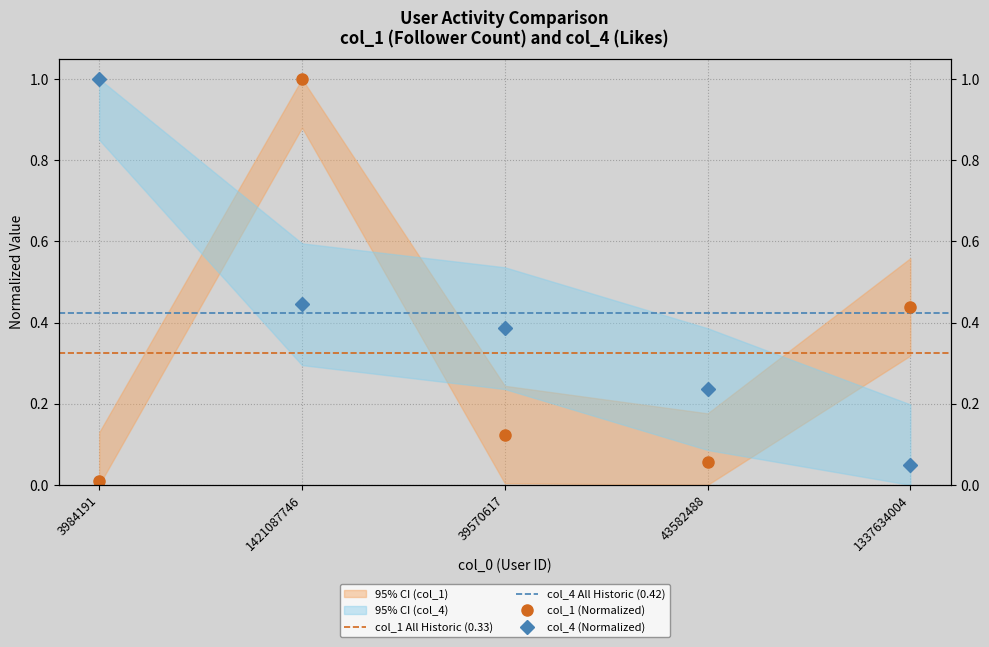

What is the value of the col_4 point at the 4th from the left?

0.2